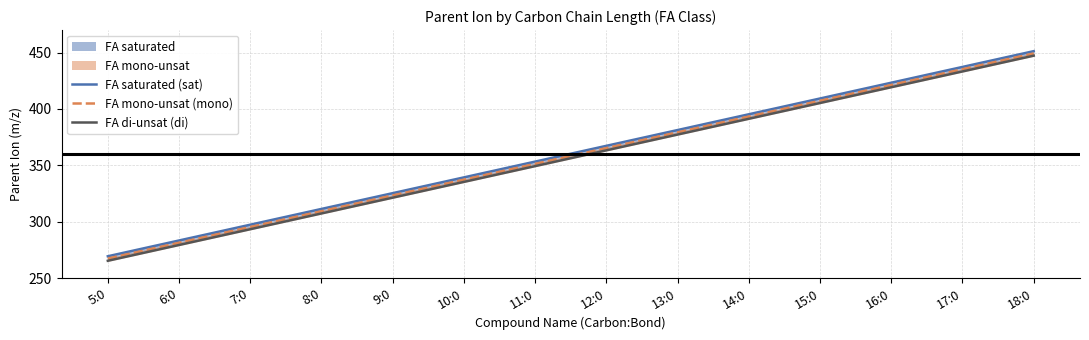

How many data points does each series have?

14